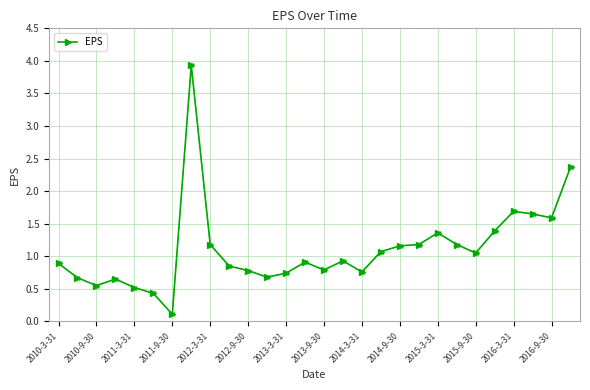

True or false: there are more than 0 points higher than both neighbors.

True